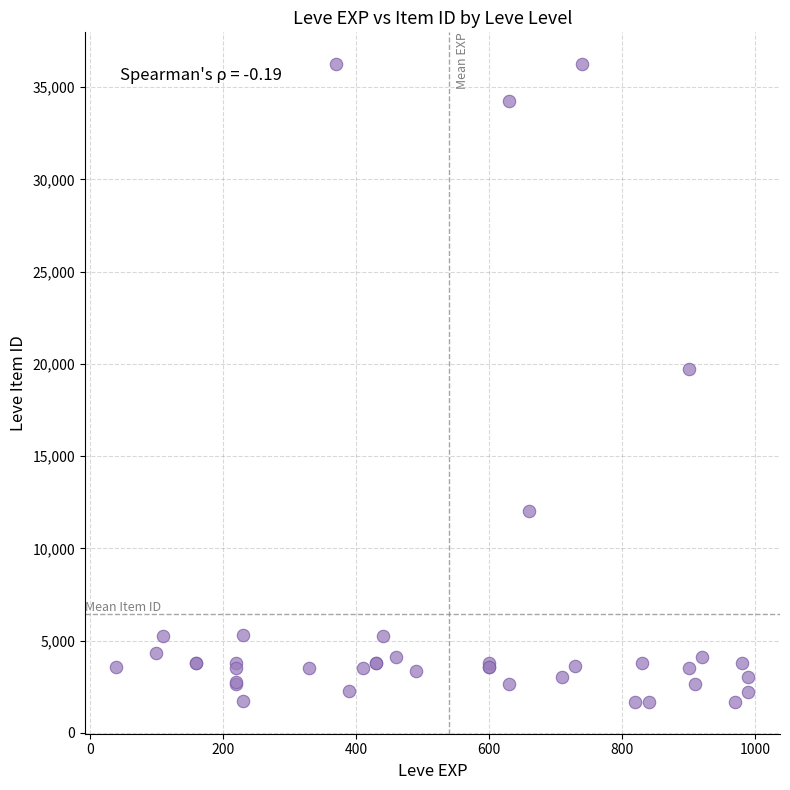

What Y value in the scatter plot is closest to 18967?

19744